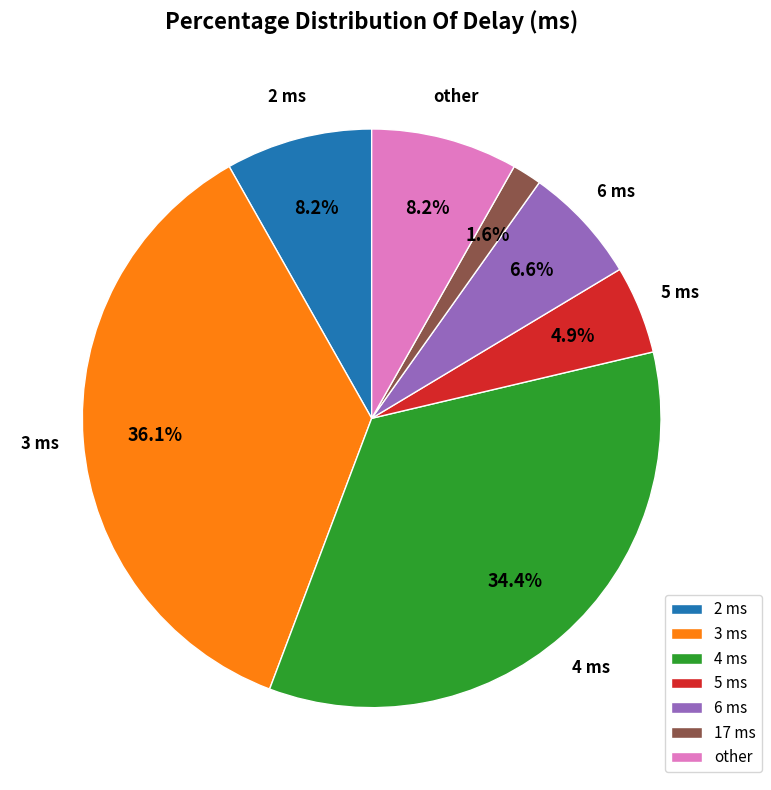

Is there a majority slice in this chart?

No